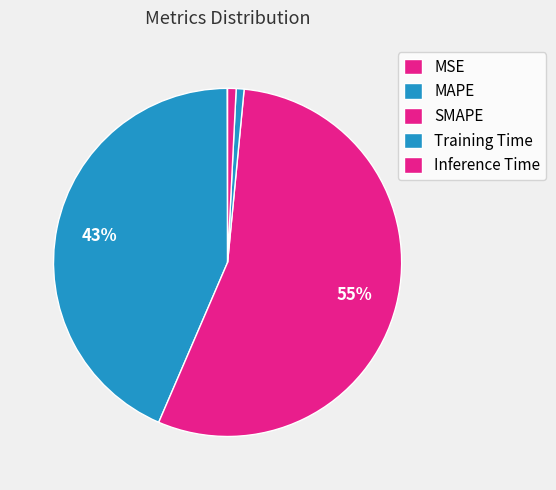

Is there any slice that represents more than half of the pie?

Yes